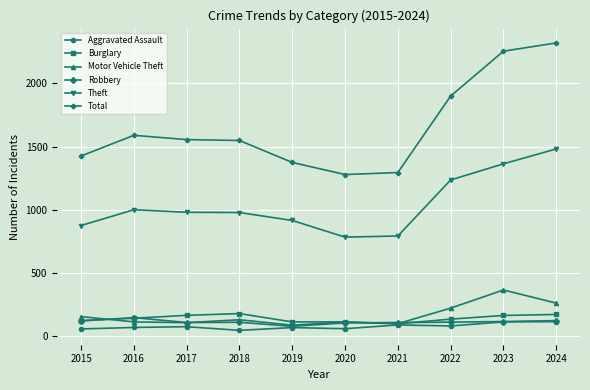

How many values in the Burglary series are below 139?

5